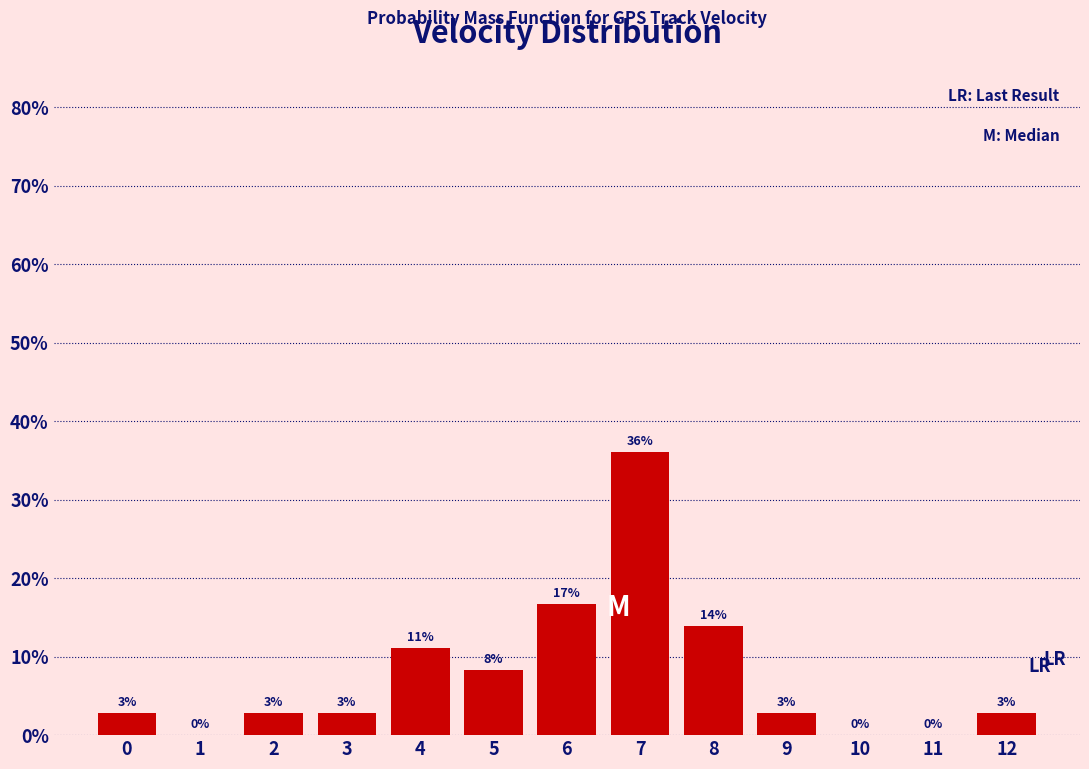

Are the bars horizontal?

No